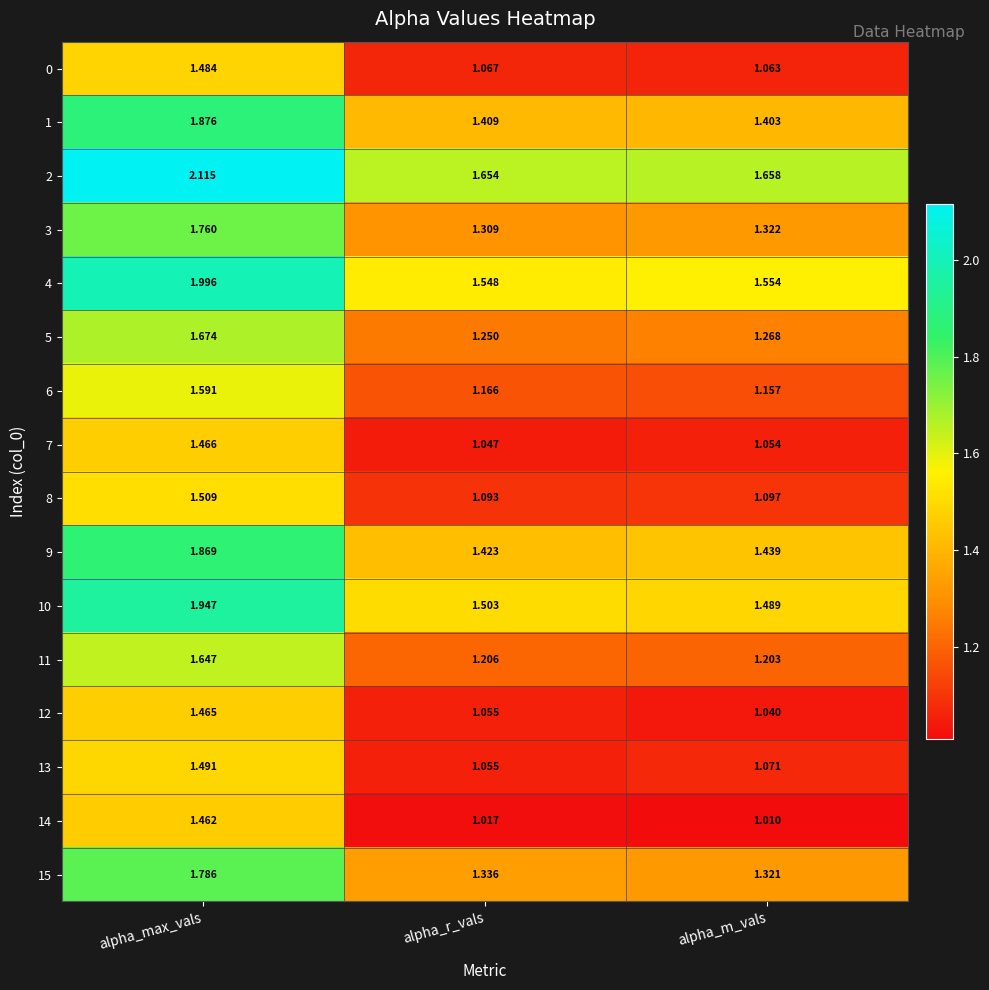

Where is 13 nearest to the value 1?

alpha_r_vals